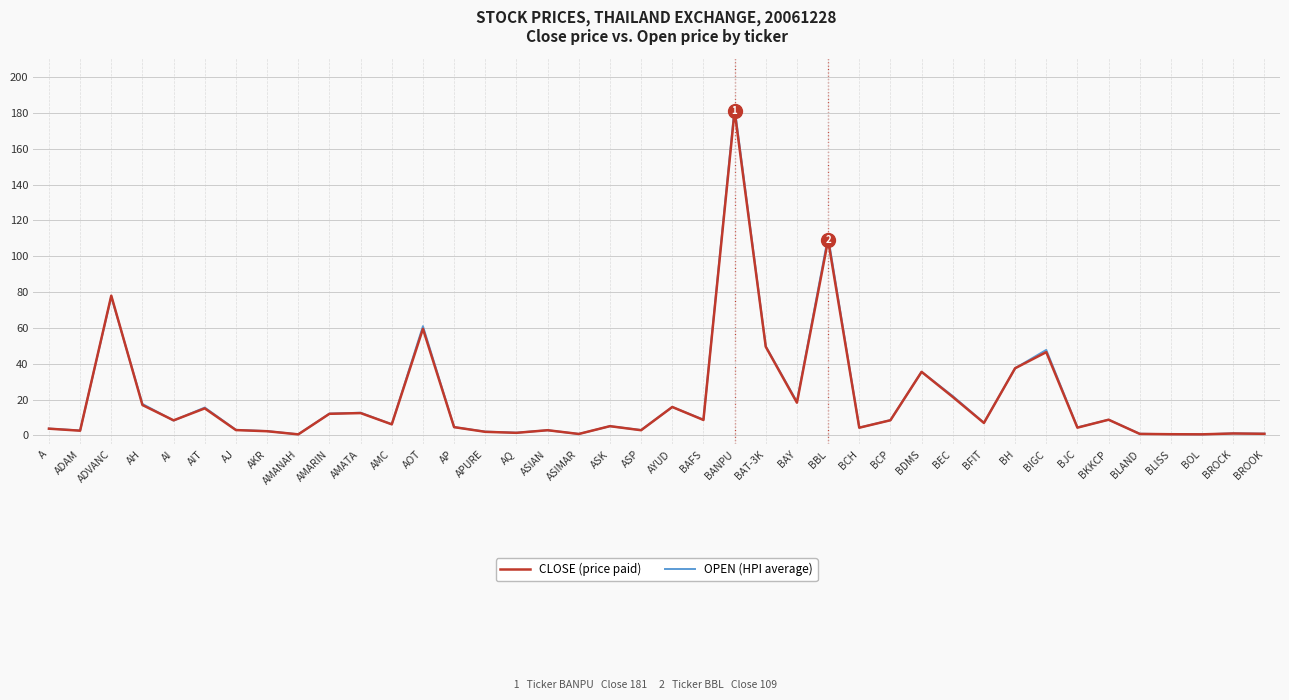

True or false: OPEN (HPI average) has more than 1 interior local peaks.

True